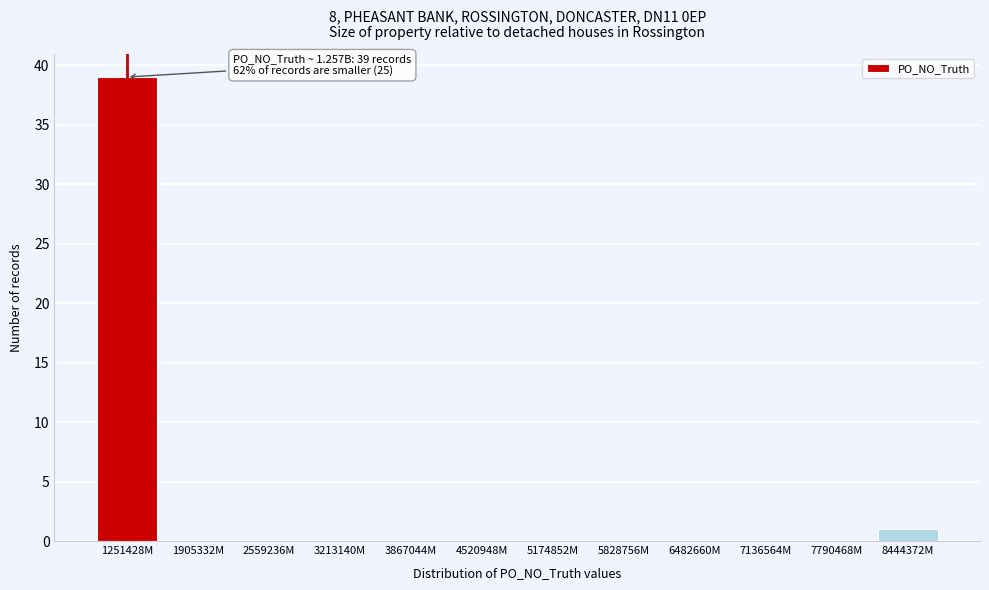

Reading right to left, list all the values displayed in this chart.

8444372M=1	7790468M=0	7136564M=0	6482660M=0	5828756M=0	5174852M=0	4520948M=0	3867044M=0	3213140M=0	2559236M=0	1905332M=0	1251428M=39